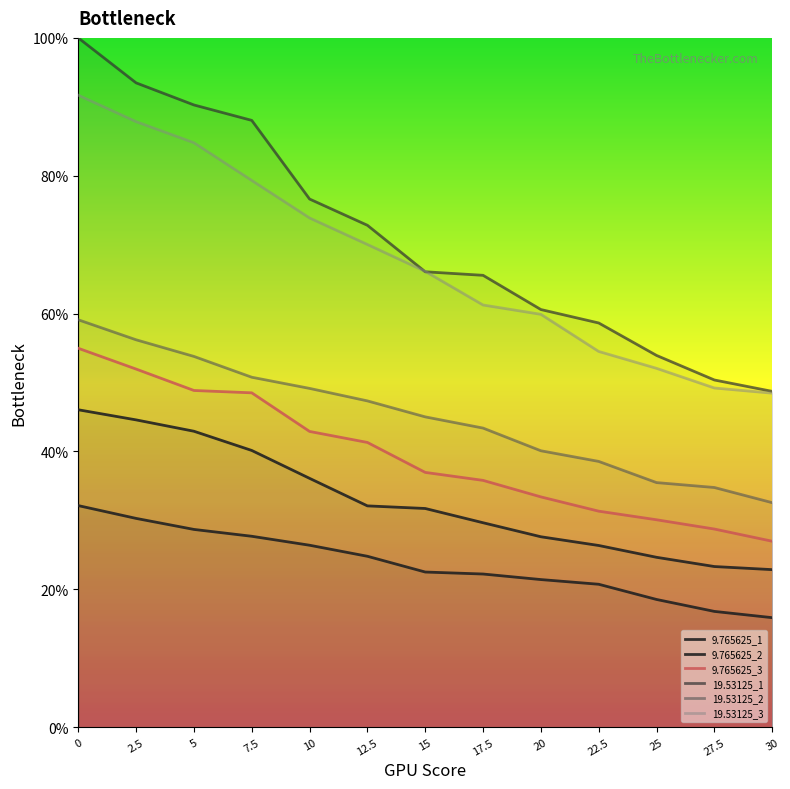

Reading right to left, transcribe all the data shown in this chart.

9.765625_1: 30=22.9	27.5=23.3	25=24.6	22.5=26.4	20=27.6	17.5=29.7	15=31.7	12.5=32.1	10=36.1	7.5=40.1	5=42.9	2.5=44.6	0=46.0
9.765625_2: 30=15.9	27.5=16.8	25=18.5	22.5=20.7	20=21.4	17.5=22.2	15=22.5	12.5=24.8	10=26.4	7.5=27.7	5=28.7	2.5=30.3	0=32.1
9.765625_3: 30=27.0	27.5=28.7	25=30.1	22.5=31.3	20=33.4	17.5=35.8	15=37.0	12.5=41.3	10=42.9	7.5=48.5	5=48.8	2.5=52.0	0=55.0
19.53125_1: 30=48.7	27.5=50.4	25=53.9	22.5=58.6	20=60.6	17.5=65.6	15=66.1	12.5=72.8	10=76.6	7.5=88.0	5=90.3	2.5=93.5	0=100.0
19.53125_2: 30=32.6	27.5=34.8	25=35.5	22.5=38.6	20=40.1	17.5=43.4	15=45.0	12.5=47.3	10=49.1	7.5=50.8	5=53.8	2.5=56.2	0=59.1
19.53125_3: 30=48.5	27.5=49.2	25=52.1	22.5=54.5	20=59.9	17.5=61.2	15=66.1	12.5=70.0	10=73.9	7.5=79.3	5=84.8	2.5=87.9	0=91.7